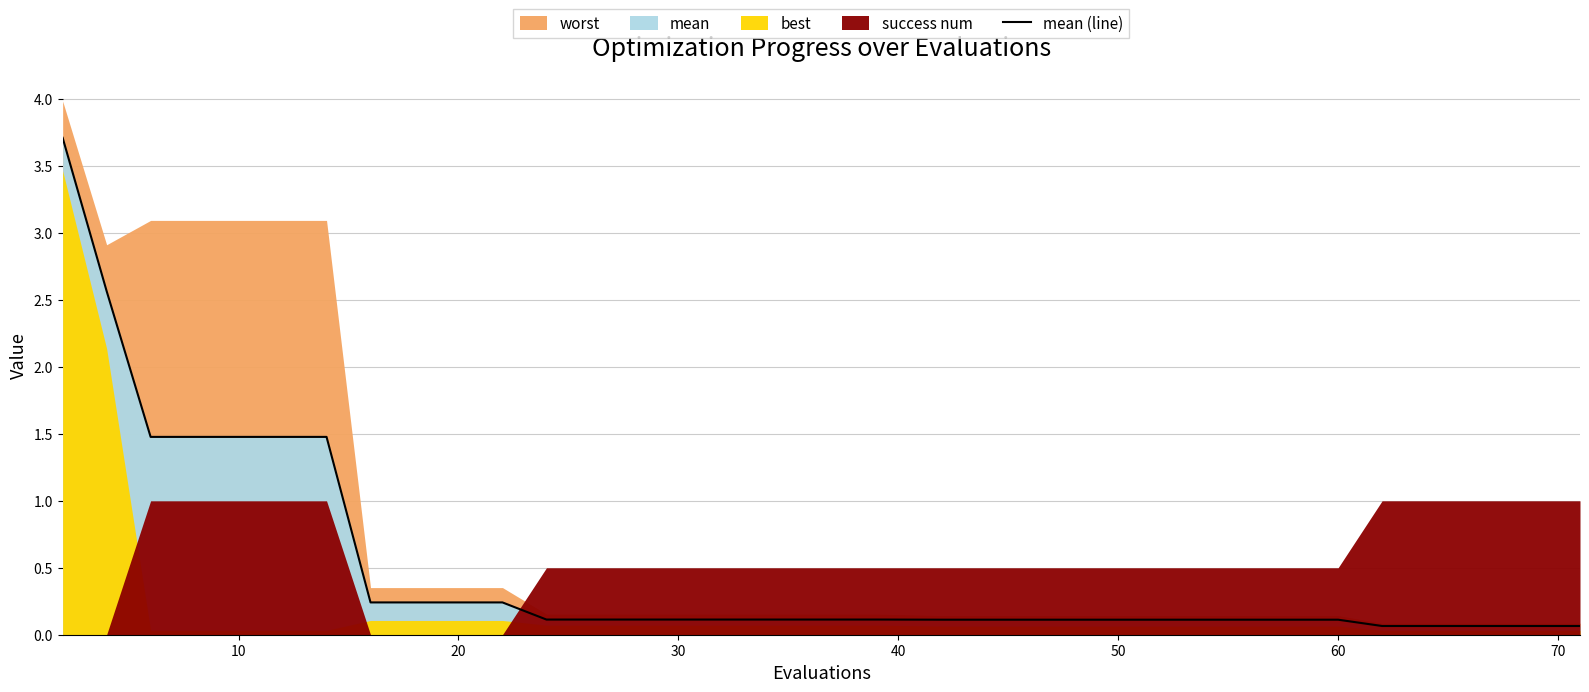

What is the maximum value for mean (line)?

3.7